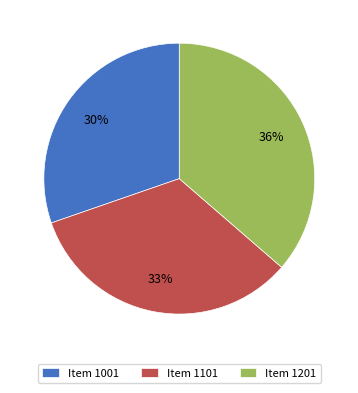

To the nearest percent, what portion does Item 1201 represent?

36%